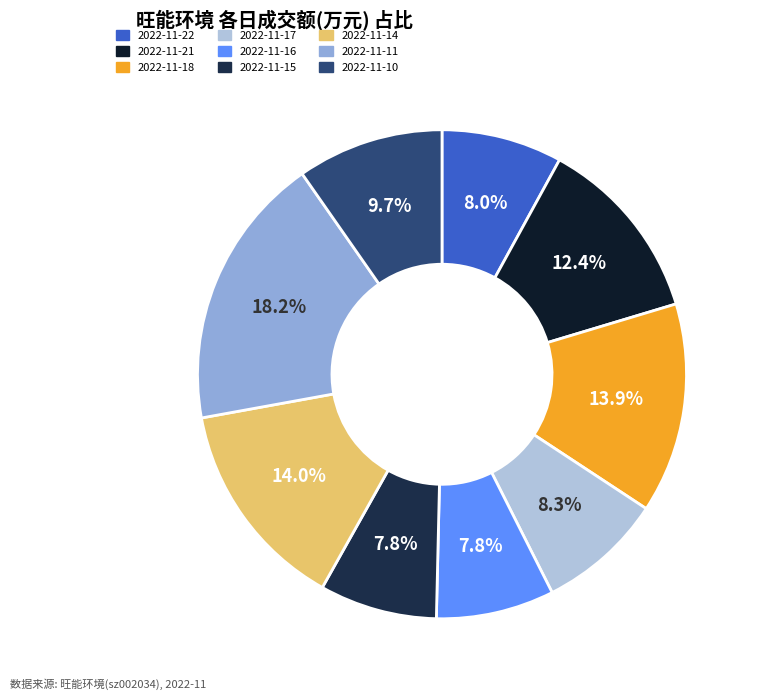

To the nearest percent, what is the difference between the largest and smallest slice percentages?

10%